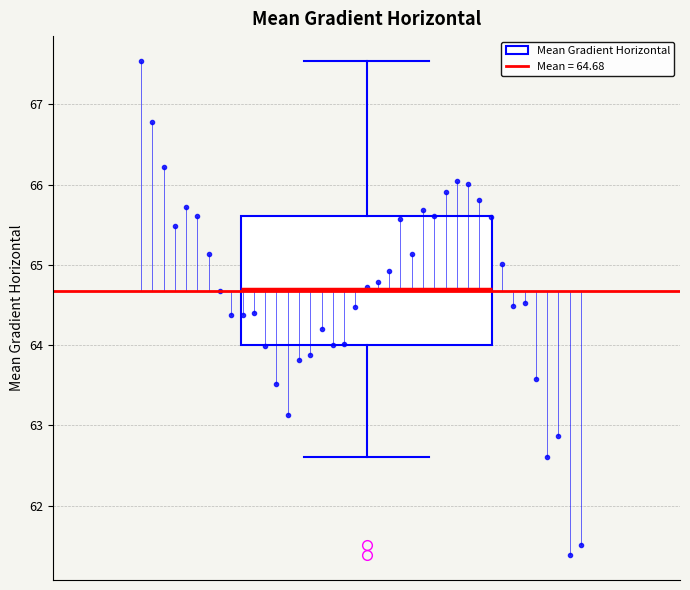

Transcribe this box plot: give where the median line is, the range the box spans, and where the two whiskers end, as read against the y-axis. The values are not printed on the chart, so give them approximately, as read against the axis.

median 64.7, box 64.0 to 65.6, whiskers 62.6 to 67.5